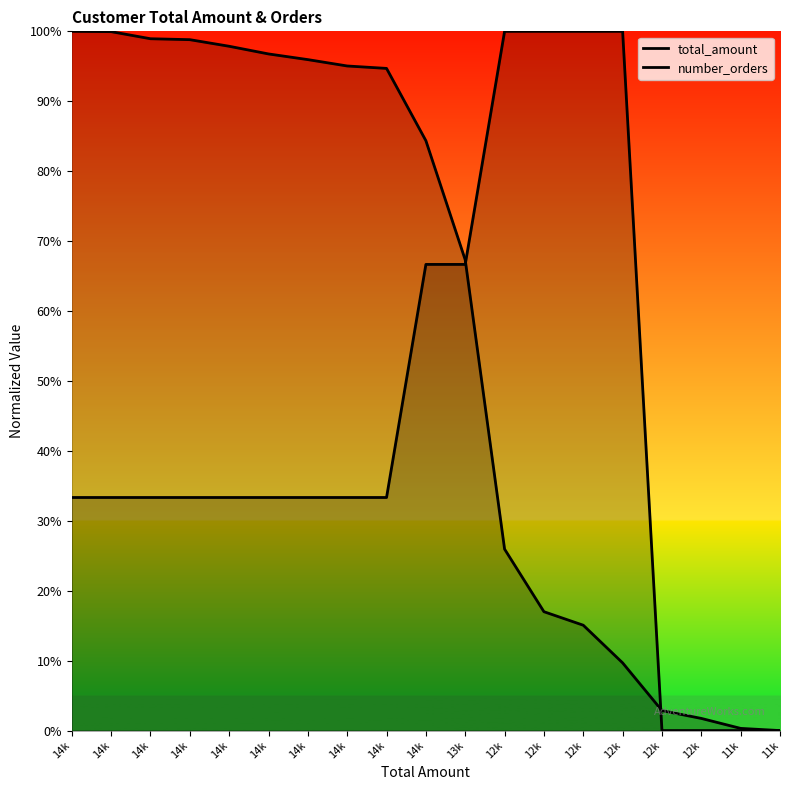

What is the spread (max minus min) of values at 14k?

66.7